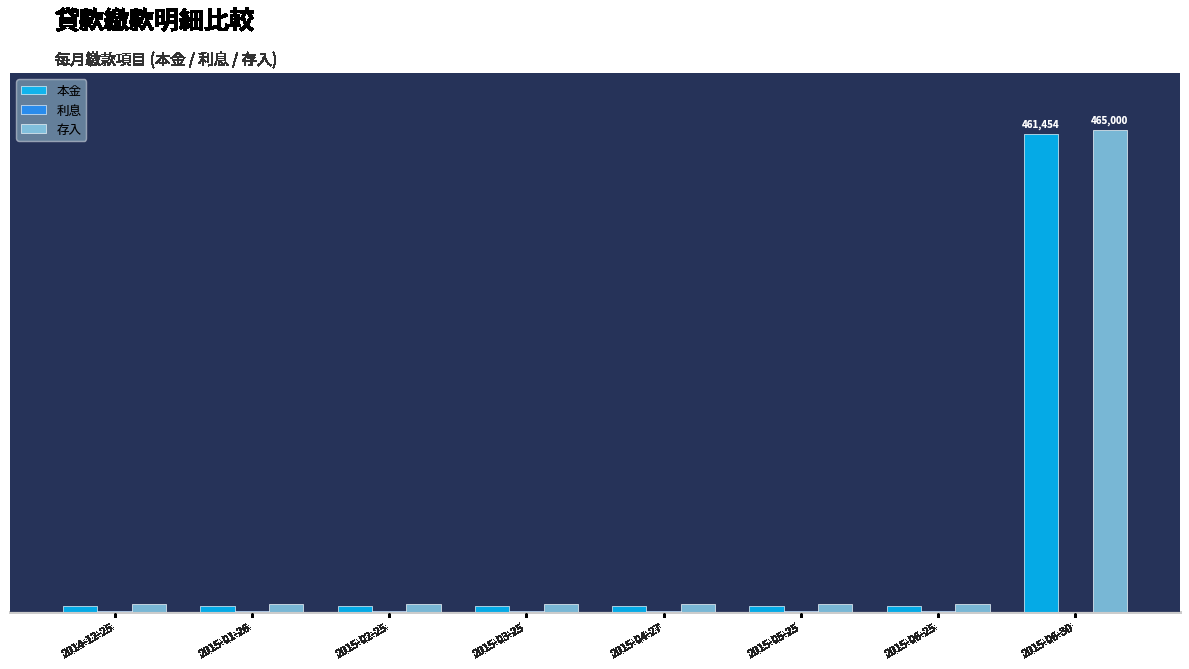

Which series has the largest total across all categories?

存入